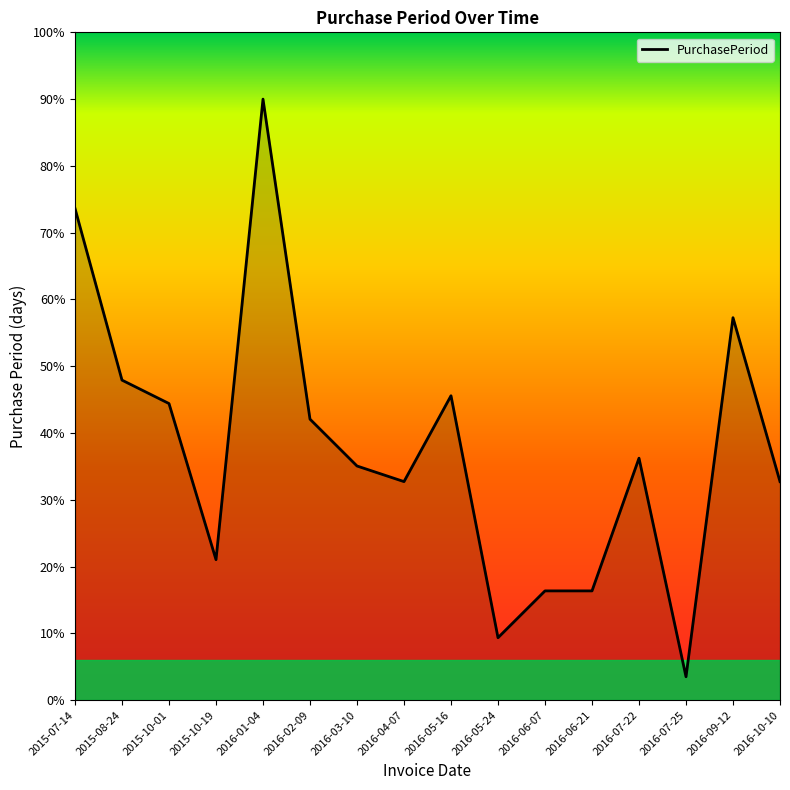

At which category does the chart reach its peak across all series?

2016-01-04